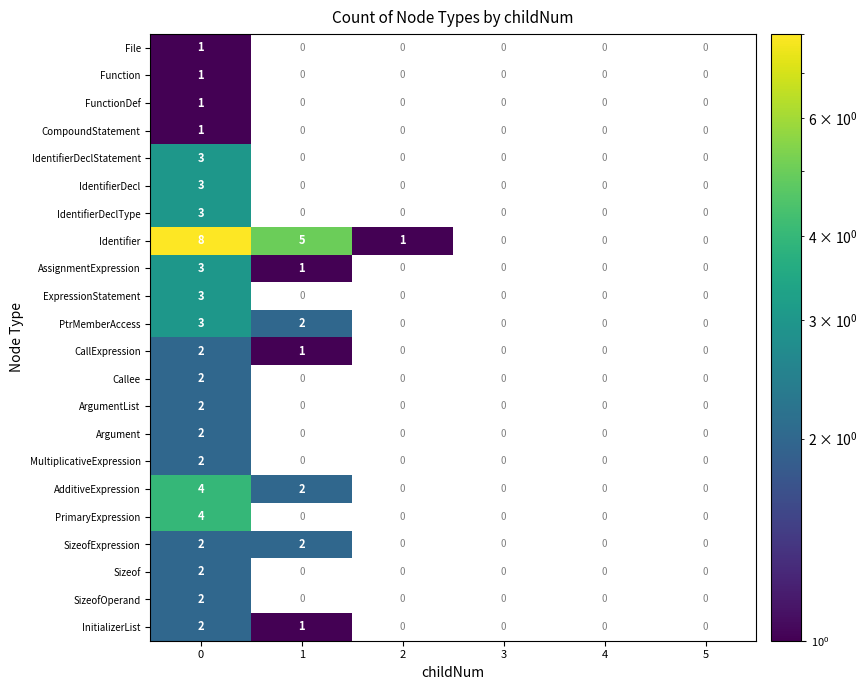

What is the difference between the highest and lowest values at 0?

7